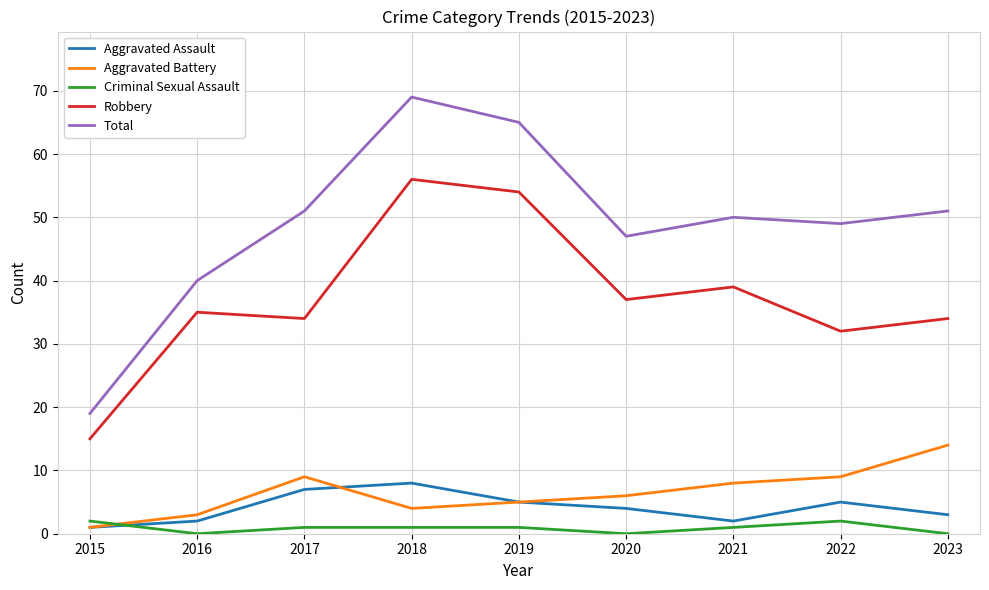

True or false: Aggravated Assault and Robbery intersect in this chart.

False